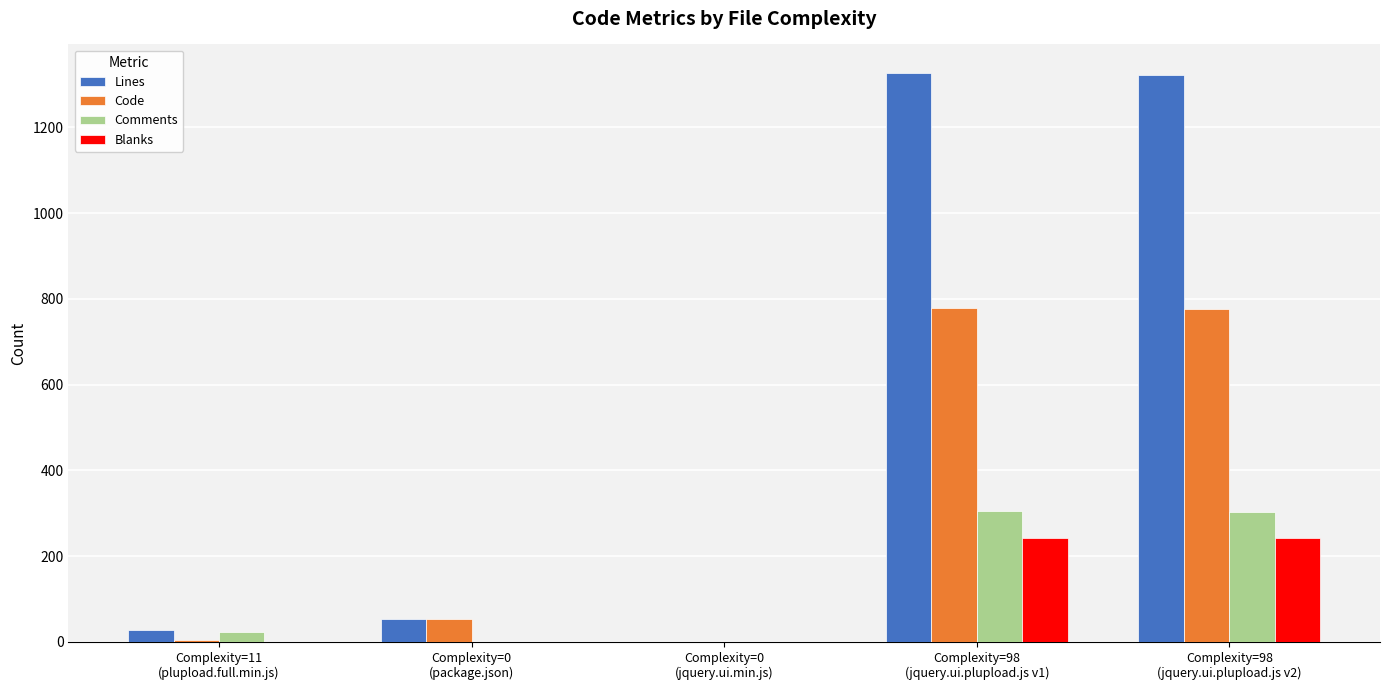

What is the maximum value shown in the chart?

1327